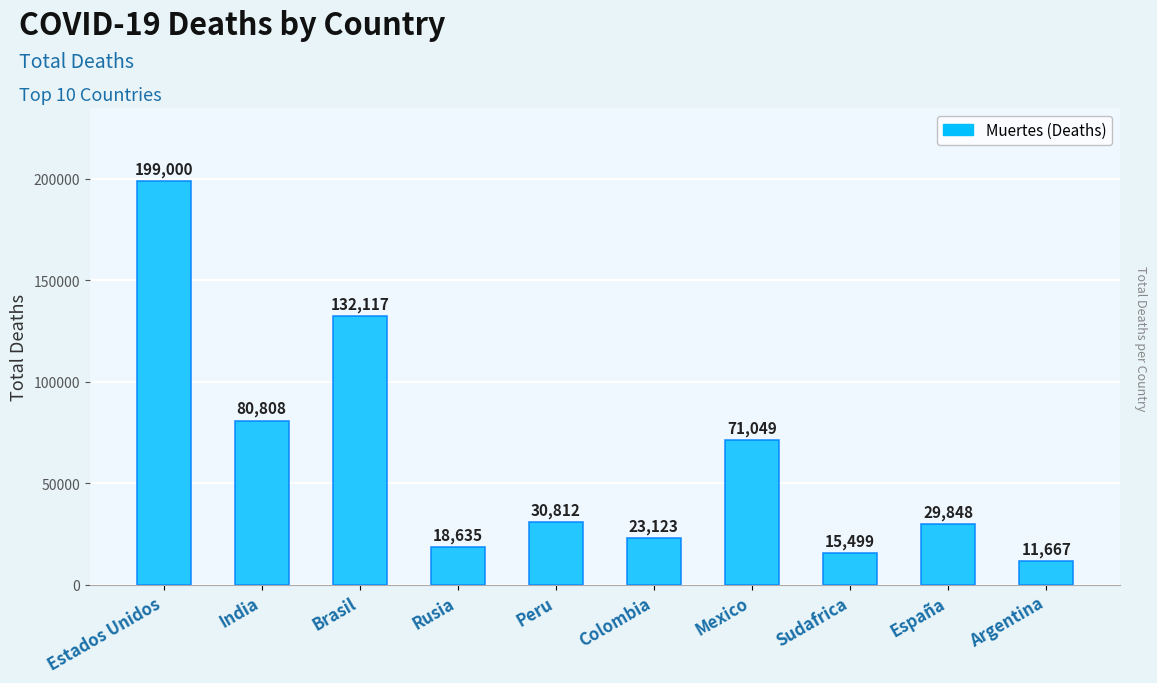

How many series are shown in this chart?

1